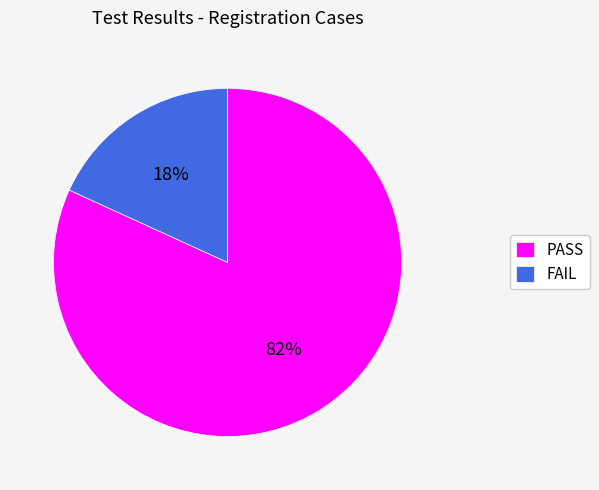

Which has a higher value, FAIL or PASS?

PASS